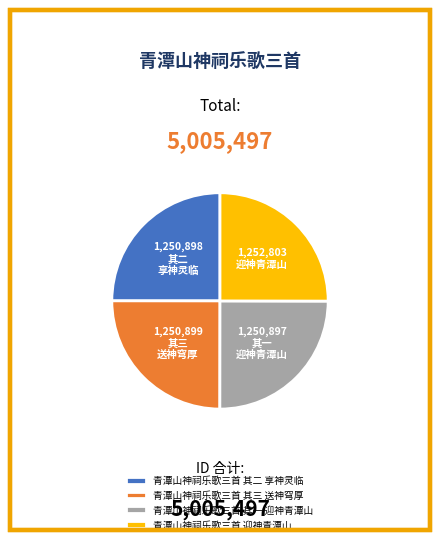

Does 青潭山神祠乐歌三首 其二 享神灵临 account for over 50% of the chart?

No